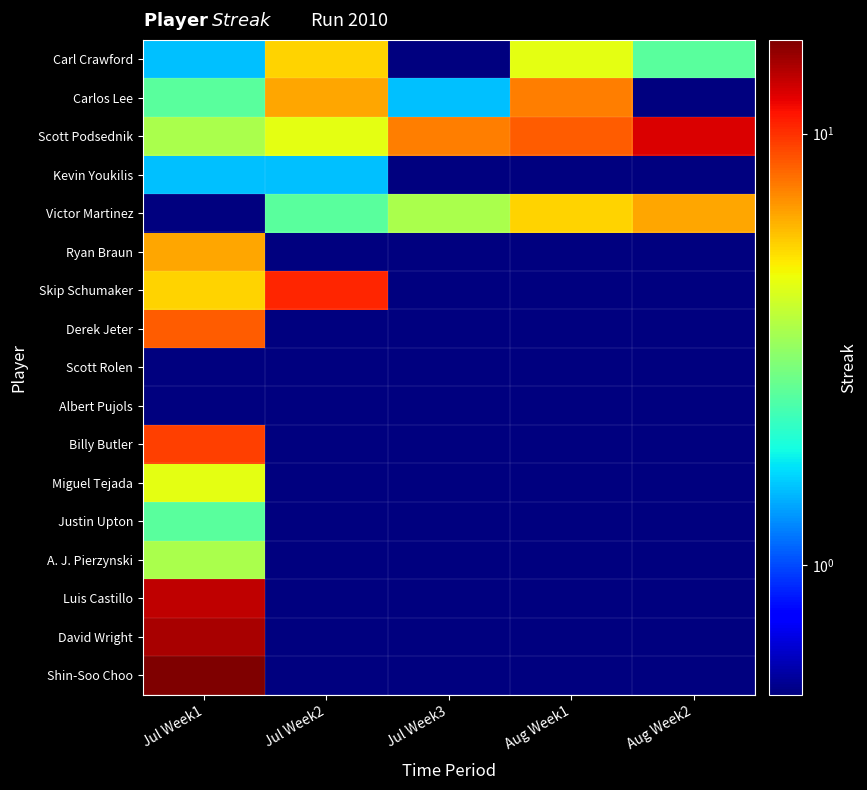

Reading left to right, transcribe all the data shown in this chart.

Carl Crawford: Jul Week1=1.5	Jul Week2=5.5	Jul Week3=0.5	Aug Week1=4.5	Aug Week2=2.5
Carlos Lee: Jul Week1=2.5	Jul Week2=6.5	Jul Week3=1.5	Aug Week1=7.5	Aug Week2=0.5
Scott Podsednik: Jul Week1=3.5	Jul Week2=4.5	Jul Week3=7.5	Aug Week1=8.5	Aug Week2=12.5
Kevin Youkilis: Jul Week1=1.5	Jul Week2=1.5	Jul Week3=0.5	Aug Week1=0.5	Aug Week2=0.5
Victor Martinez: Jul Week1=0.5	Jul Week2=2.5	Jul Week3=3.5	Aug Week1=5.5	Aug Week2=6.5
Ryan Braun: Jul Week1=6.5	Jul Week2=0.5	Jul Week3=0.5	Aug Week1=0.5	Aug Week2=0.5
Skip Schumaker: Jul Week1=5.5	Jul Week2=10.5	Jul Week3=0.5	Aug Week1=0.5	Aug Week2=0.5
Derek Jeter: Jul Week1=8.5	Jul Week2=0.5	Jul Week3=0.5	Aug Week1=0.5	Aug Week2=0.5
Scott Rolen: Jul Week1=0.5	Jul Week2=0.5	Jul Week3=0.5	Aug Week1=0.5	Aug Week2=0.5
Albert Pujols: Jul Week1=0.5	Jul Week2=0.5	Jul Week3=0.5	Aug Week1=0.5	Aug Week2=0.5
Billy Butler: Jul Week1=9.5	Jul Week2=0.5	Jul Week3=0.5	Aug Week1=0.5	Aug Week2=0.5
Miguel Tejada: Jul Week1=4.5	Jul Week2=0.5	Jul Week3=0.5	Aug Week1=0.5	Aug Week2=0.5
Justin Upton: Jul Week1=2.5	Jul Week2=0.5	Jul Week3=0.5	Aug Week1=0.5	Aug Week2=0.5
A. J. Pierzynski: Jul Week1=3.5	Jul Week2=0.5	Jul Week3=0.5	Aug Week1=0.5	Aug Week2=0.5
Luis Castillo: Jul Week1=13.5	Jul Week2=0.5	Jul Week3=0.5	Aug Week1=0.5	Aug Week2=0.5
David Wright: Jul Week1=14.5	Jul Week2=0.5	Jul Week3=0.5	Aug Week1=0.5	Aug Week2=0.5
Shin-Soo Choo: Jul Week1=16.5	Jul Week2=0.5	Jul Week3=0.5	Aug Week1=0.5	Aug Week2=0.5